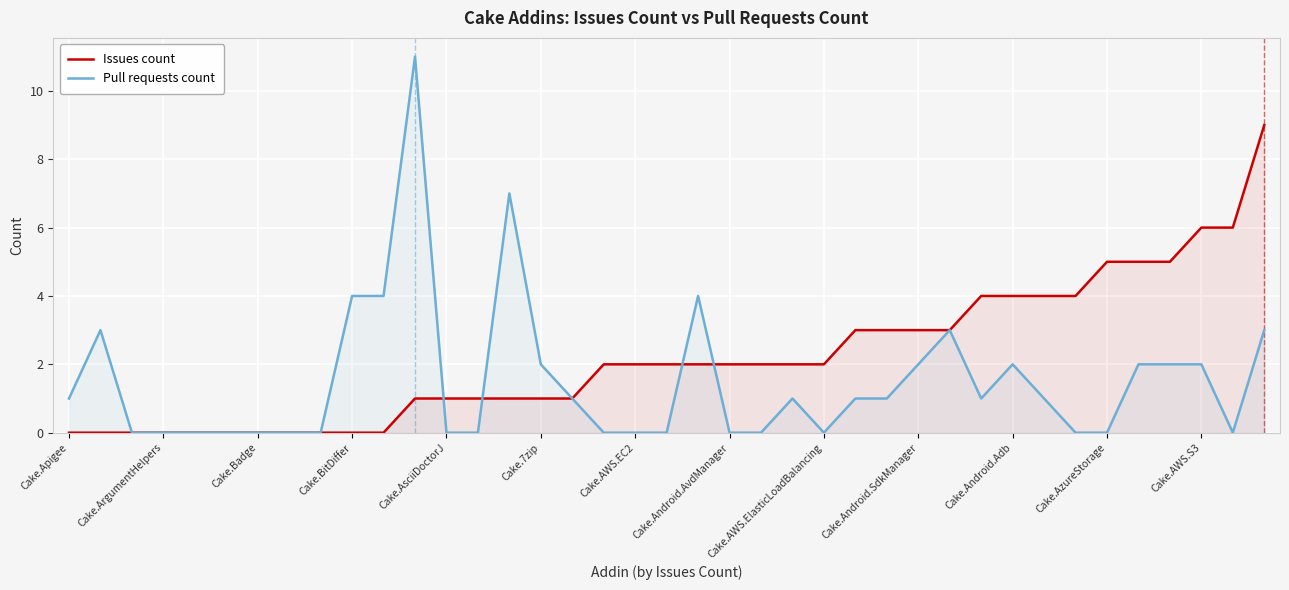

Does the chart display data point markers on the line(s)?

No